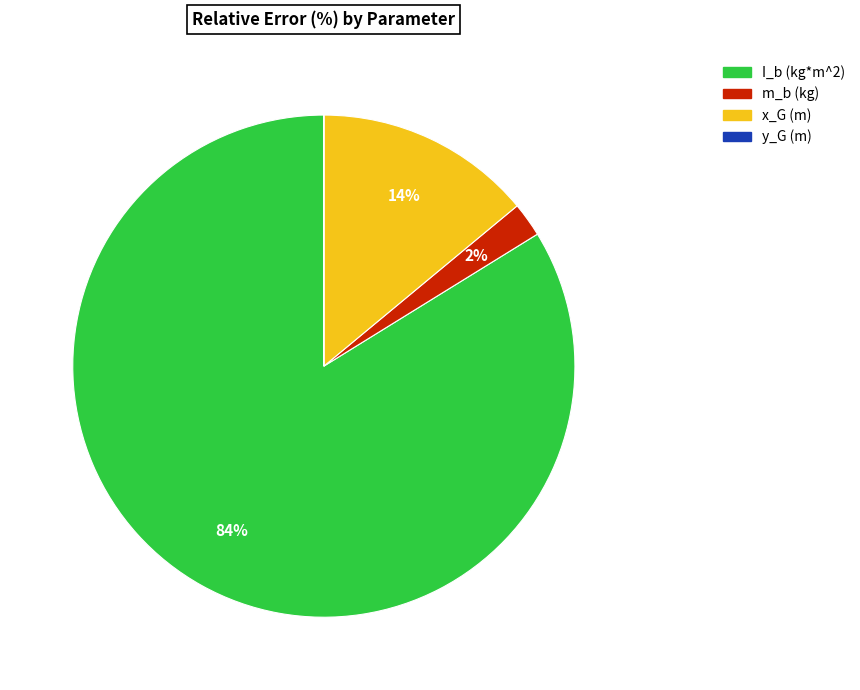

To the nearest percent, what percentage of the pie is m_b (kg)?

2%